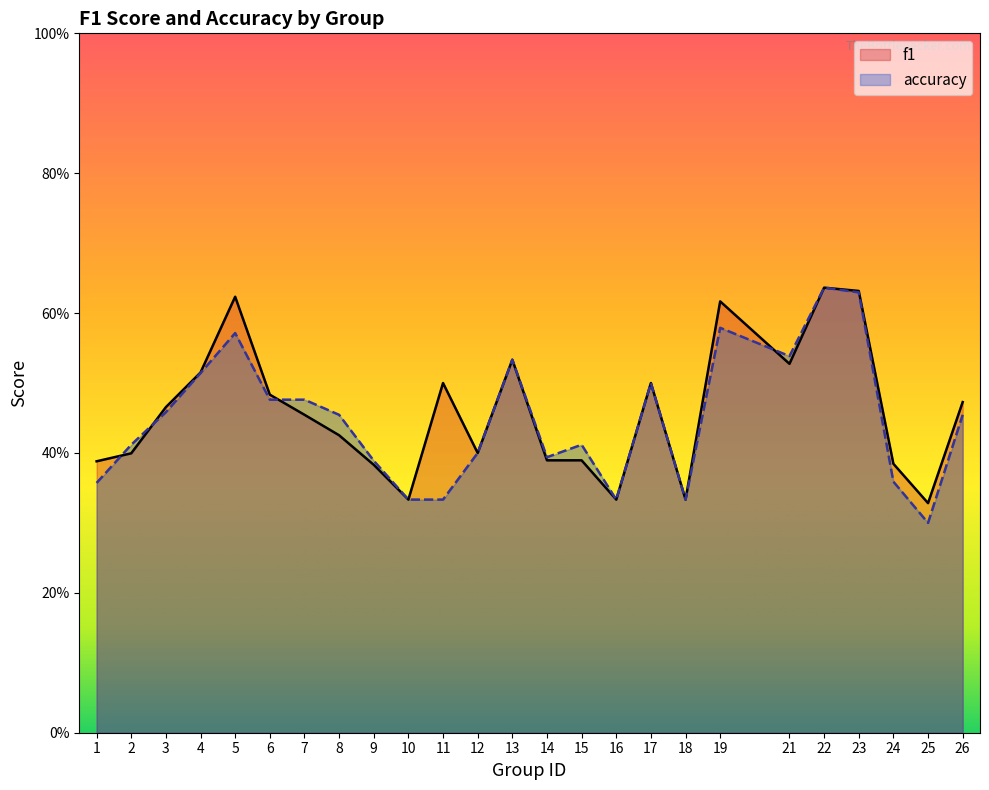

List the labels in order of f1 value, largest first.

22, 23, 5, 19, 13, 21, 4, 11, 17, 6, 26, 3, 7, 8, 12, 2, 14, 15, 1, 24, 9, 10, 16, 18, 25